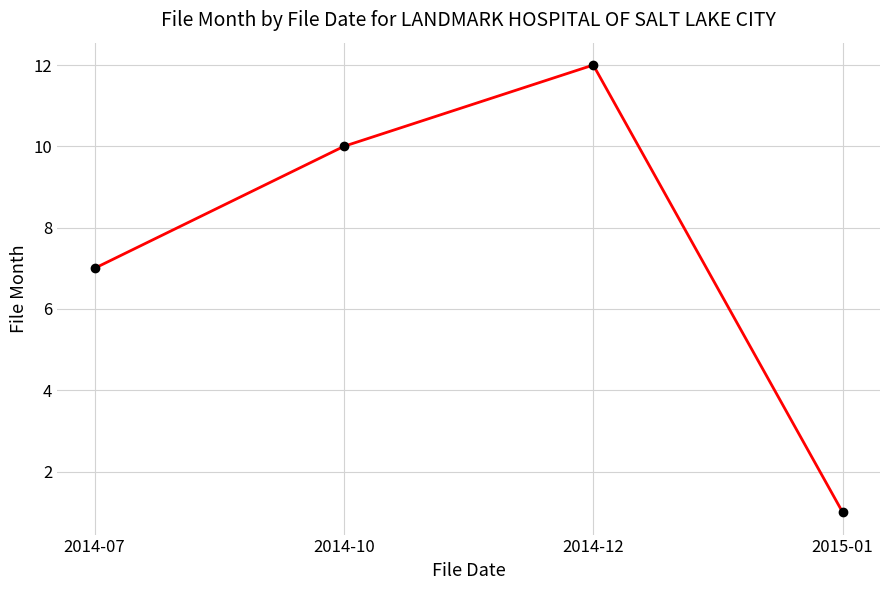

List the labels in order of value, largest first.

2014-12, 2014-10, 2014-07, 2015-01